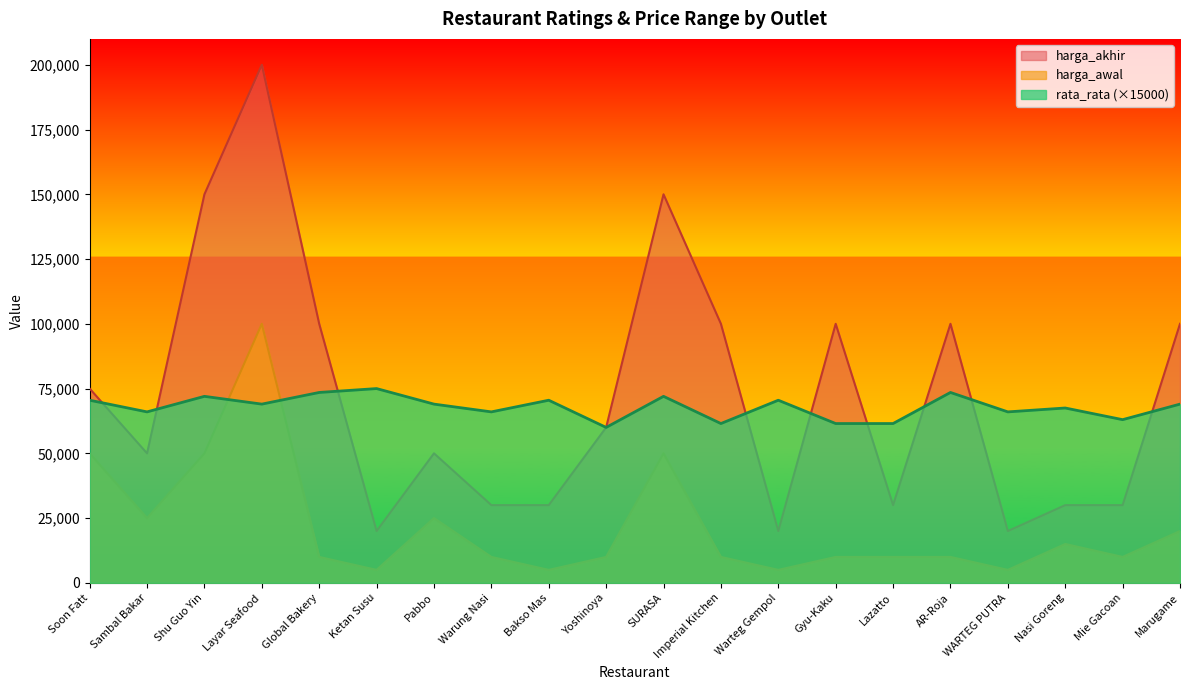

At which category does the chart reach its minimum across all series?

Ketan Susu